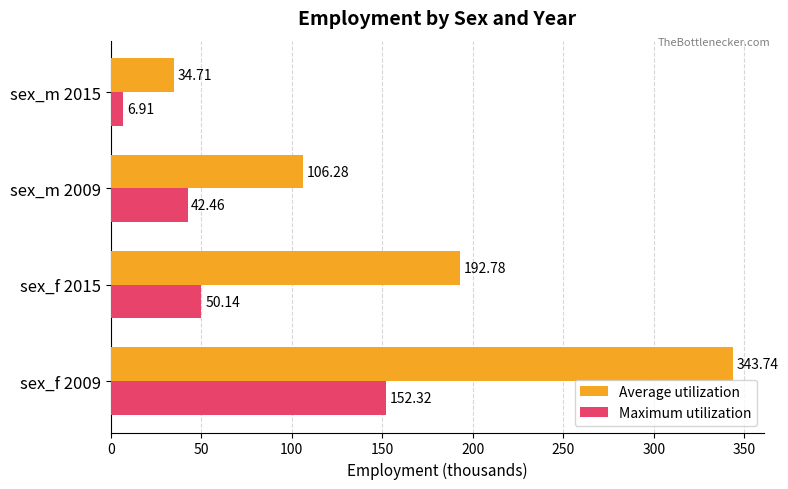

How many values in the Average utilization series are below 192?

2